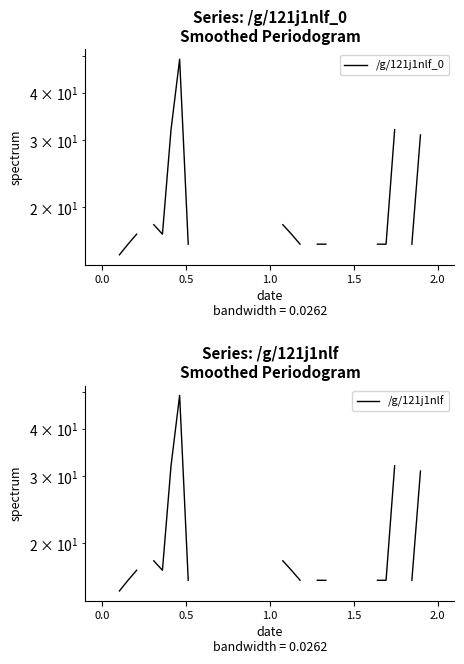

The /g/121j1nlf_0 series shows 20.4 at 16. True or false?

False